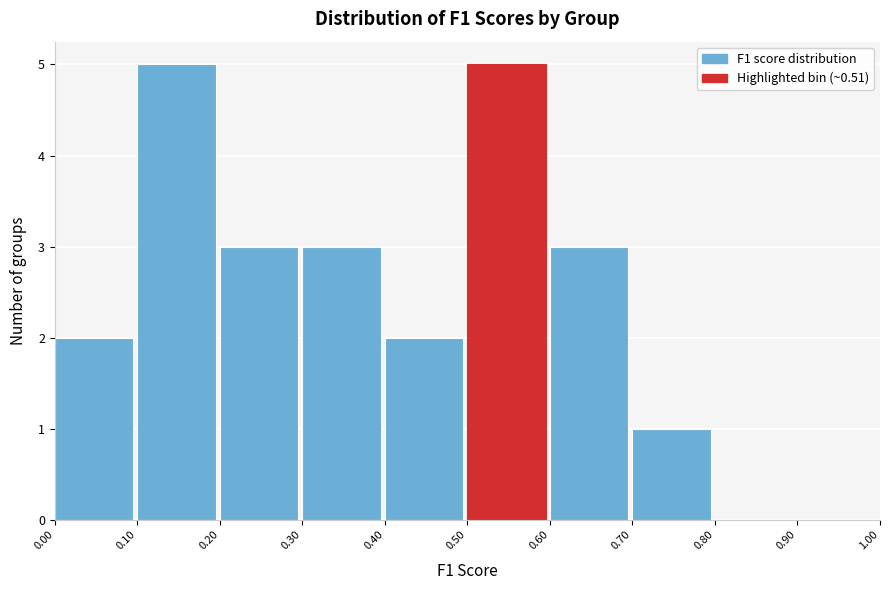

Reading left to right, list every bar in this chart as the range it spans on the x-axis followed by its height. The values are not printed on the chart, so give them approximately, as read against the axis.

0.00 to 0.10: 2
0.10 to 0.20: 5
0.20 to 0.30: 3
0.30 to 0.40: 3
0.40 to 0.50: 2
0.50 to 0.60: 5
0.60 to 0.70: 3
0.70 to 0.80: 1
0.80 to 0.90: 0
0.90 to 1.00: 0